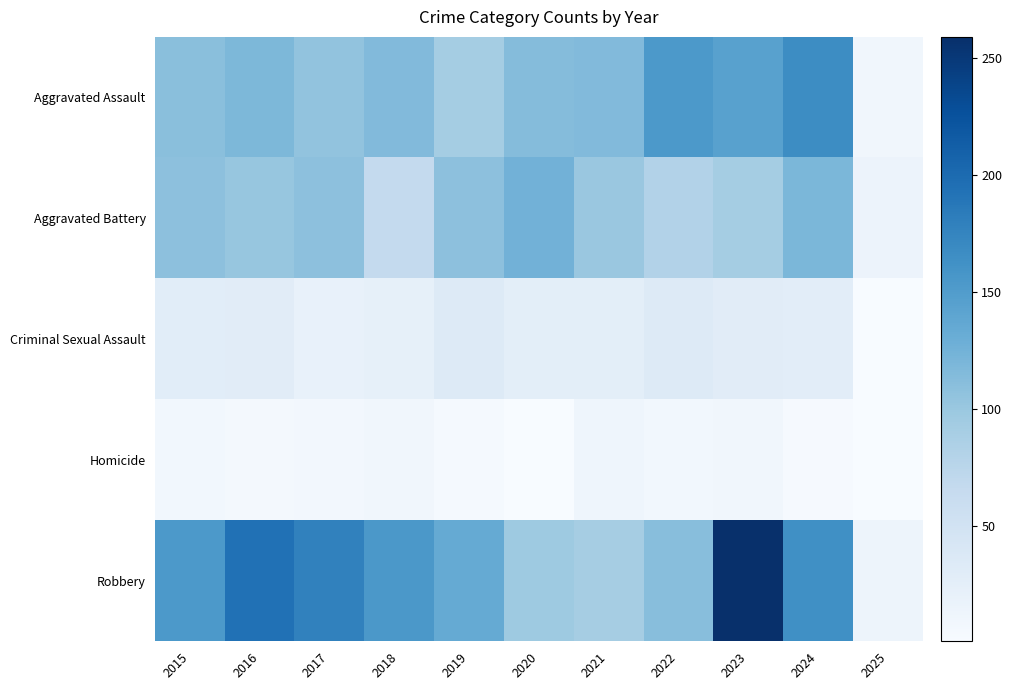

At how many categories does at least one series exceed 258?

1